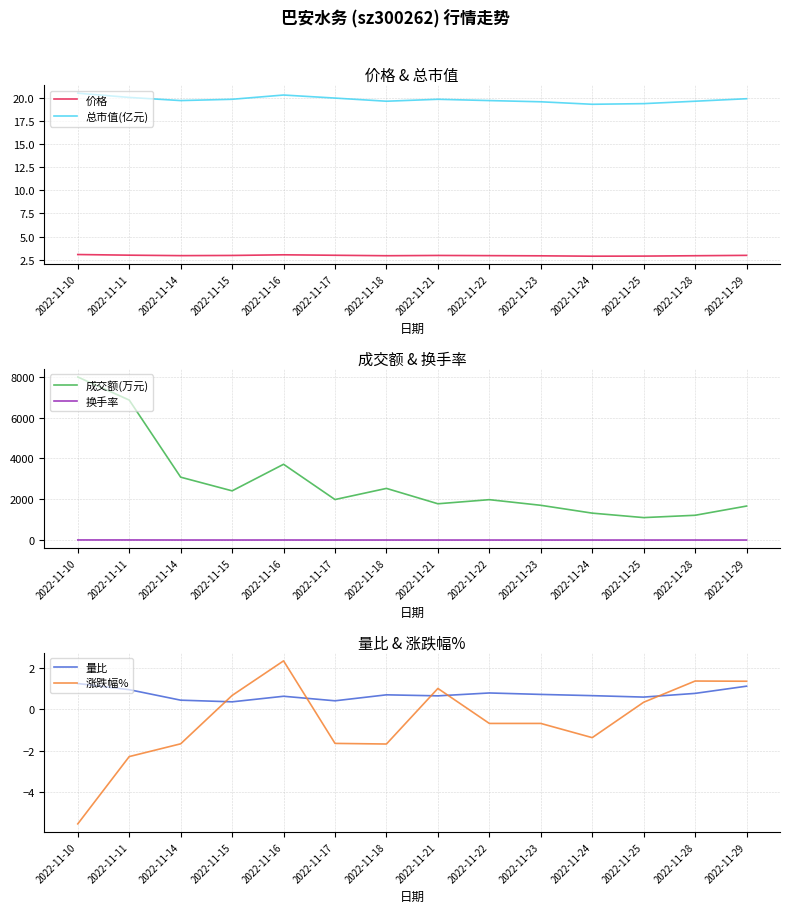

The 涨跌幅% series shows 0.2 at 2022-11-25. True or false?

False